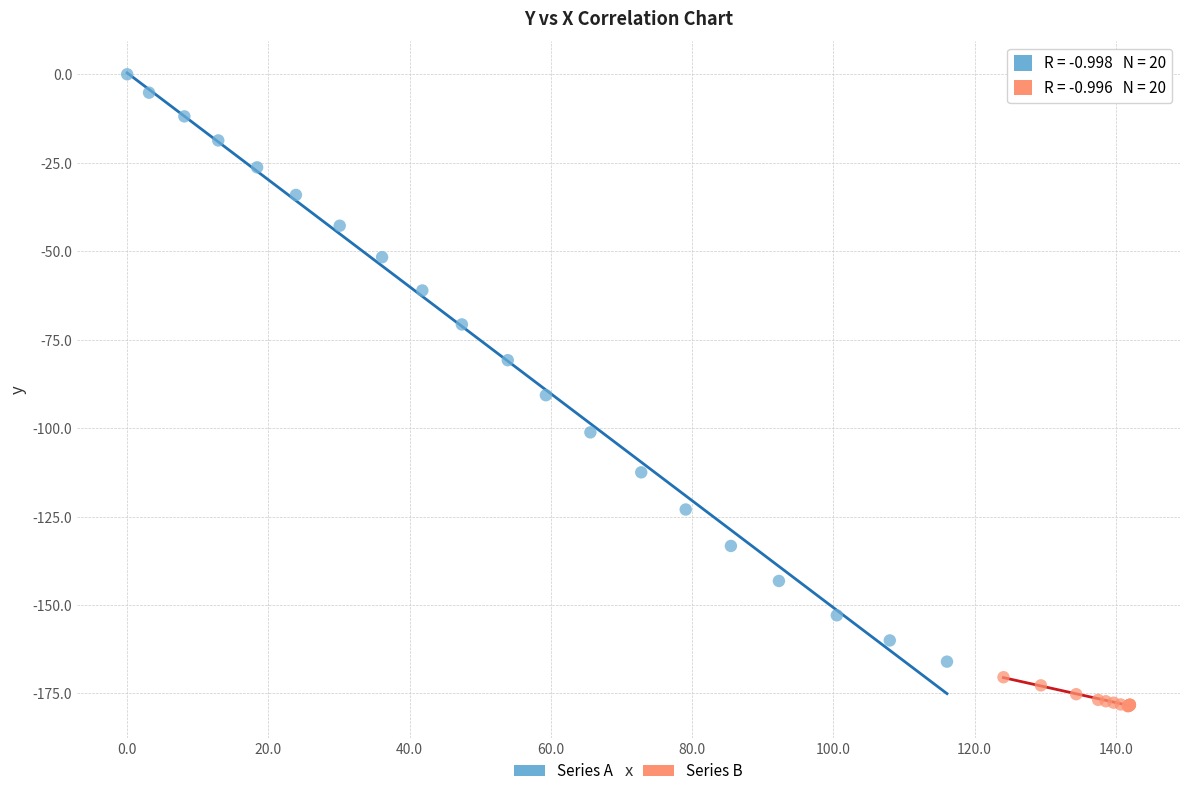

Which series has the widest spread of Y values?

Series A